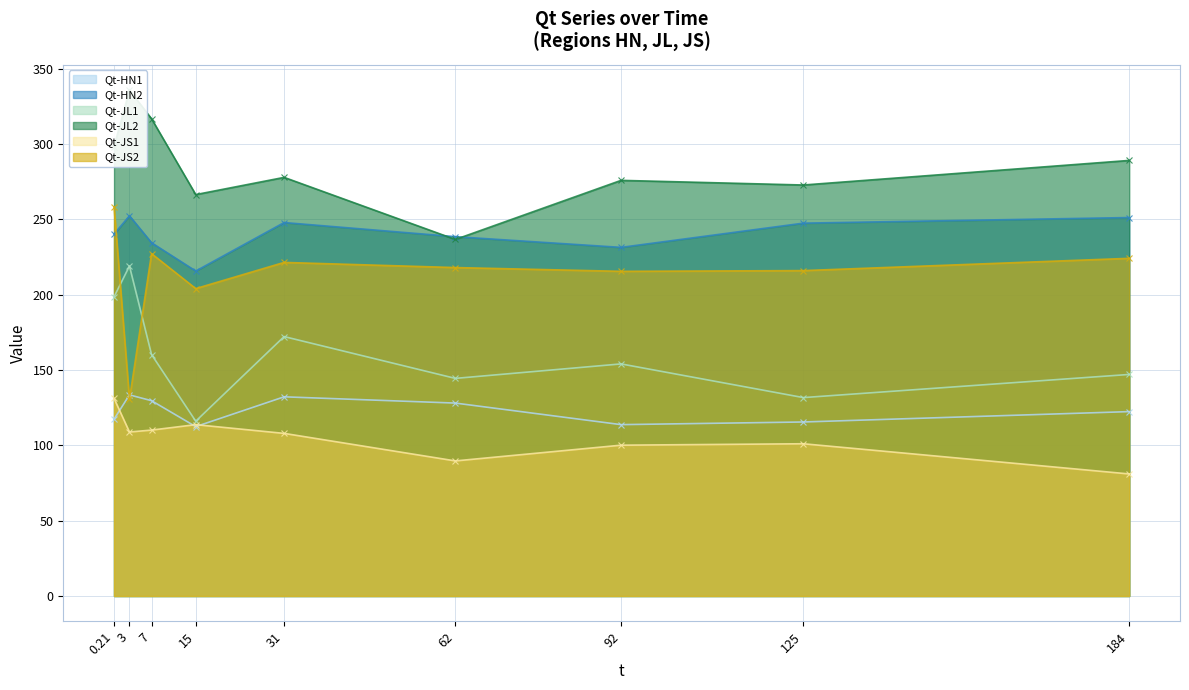

Reading left to right, extract all data points from this chart.

Qt-HN1: 117.4	133.5	129.7	112.5	132.2	128.1	113.8	115.5	122.4
Qt-HN2: 240.3	252.4	234.5	215.8	248.0	238.6	231.5	247.6	251.3
Qt-JL1: 198.6	219.1	160.3	116.1	172.2	144.5	154.1	131.7	147.1
Qt-JL2: 298.4	335.9	316.9	266.5	277.9	236.7	276.0	272.9	289.2
Qt-JS1: 131.2	108.9	110.2	113.8	108.0	89.7	100.1	101.1	81.0
Qt-JS2: 258.5	130.7	227.3	204.1	221.5	218.1	215.6	216.0	224.2